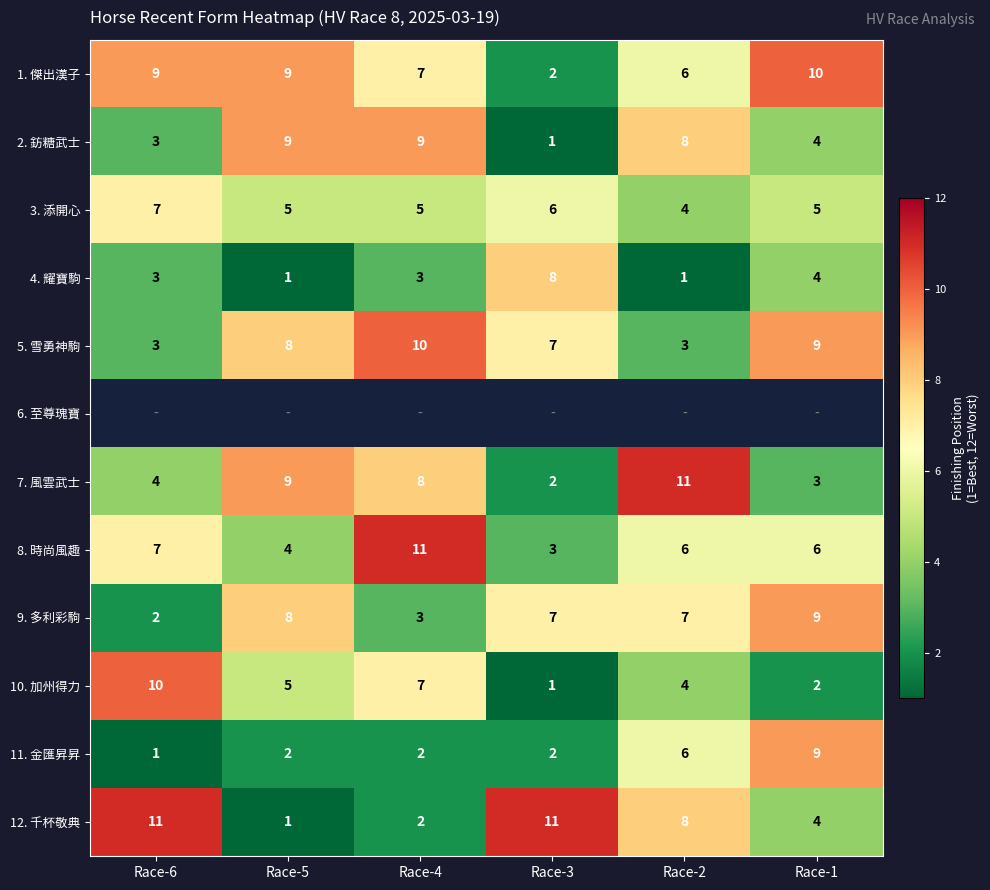

What is the sum of all 8. 時尚風趣 values?

37